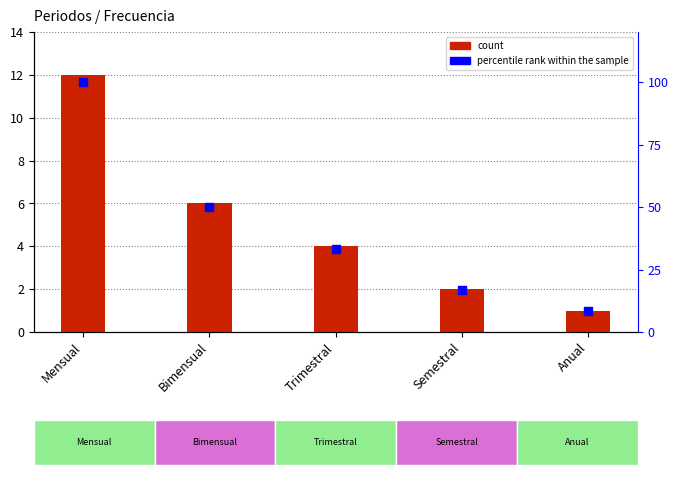

At which category is the sum across all series the highest?

Mensual